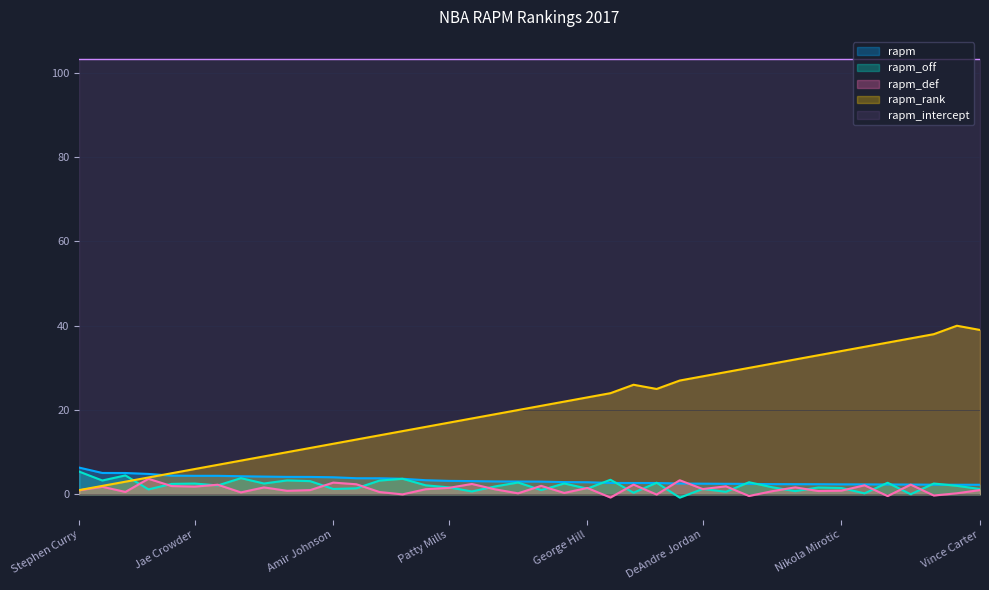

What is the label of the 16th point from the left?

Klay Thompson